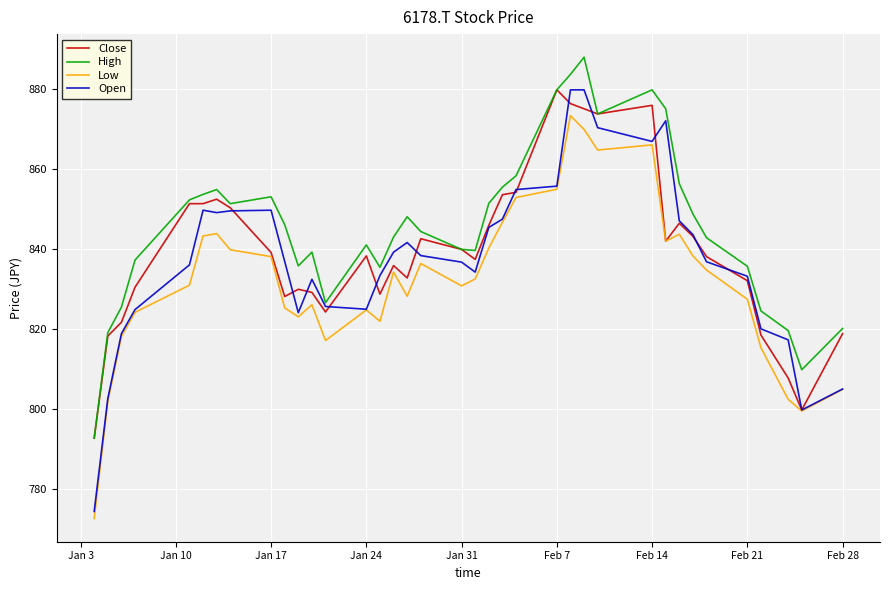

What is the difference between the second highest and second lowest values in the High series?

73.7